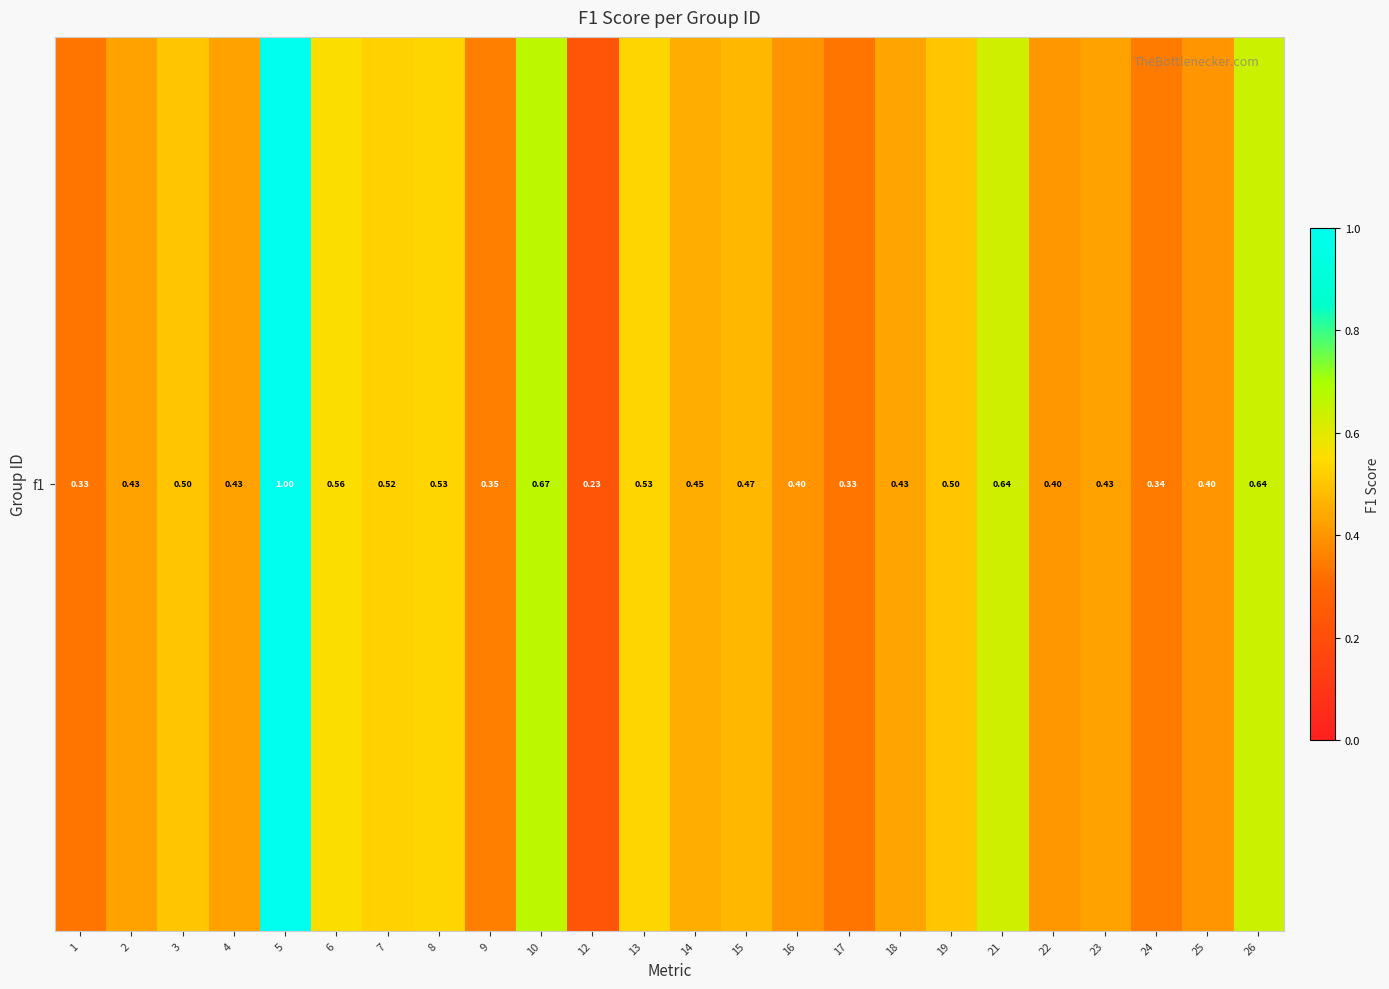

List the labels in order of value, smallest first.

12, 1, 17, 24, 9, 16, 25, 22, 2, 4, 23, 18, 14, 15, 19, 3, 7, 8, 13, 6, 21, 26, 10, 5